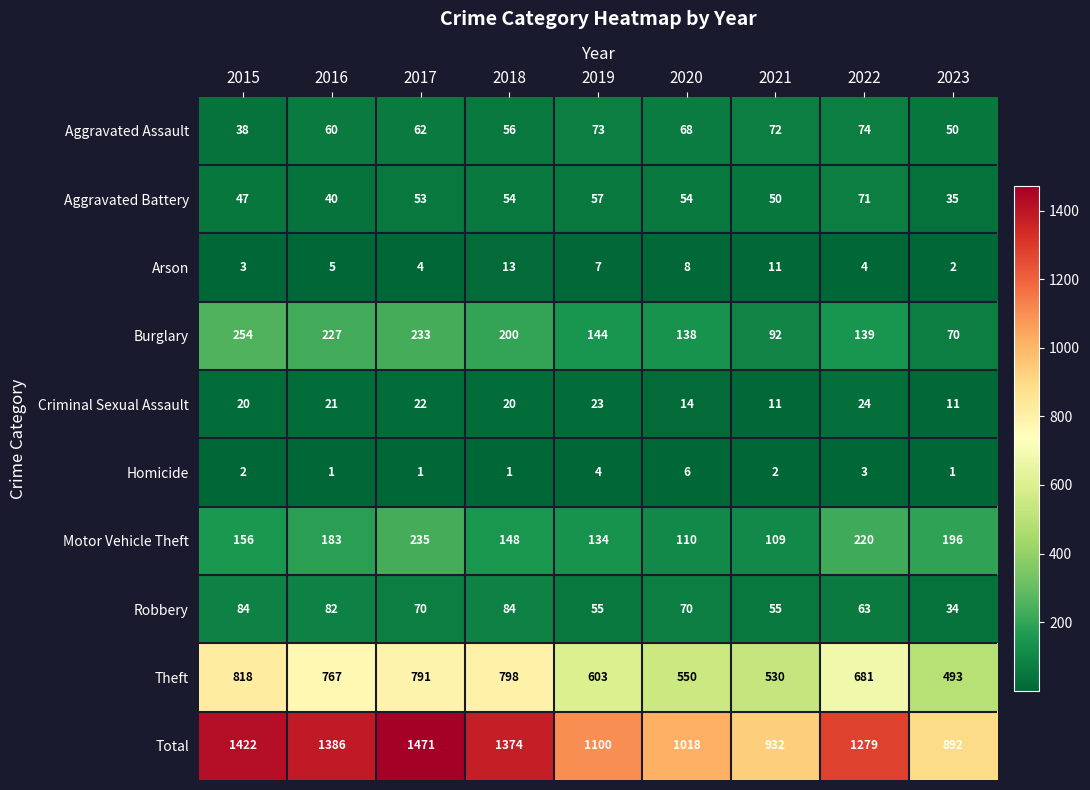

What is the greatest value displayed?

1471